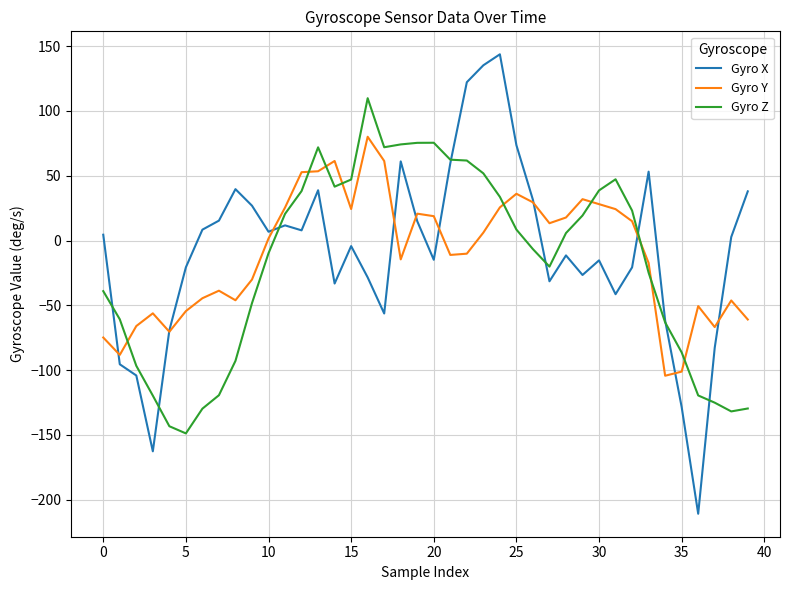

What is the minimum value shown in the chart?

-210.8